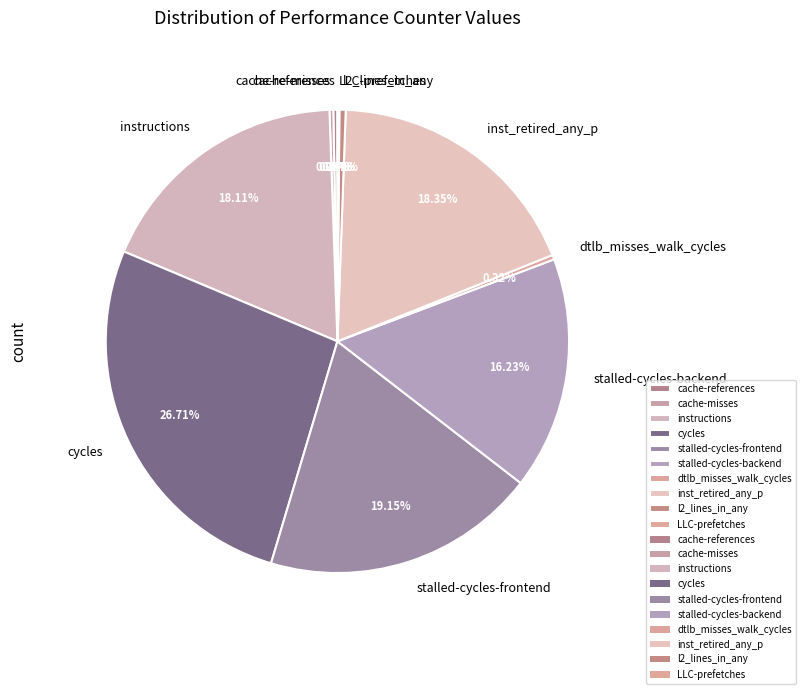

True or false: cycles accounts for 32% of the total.

False